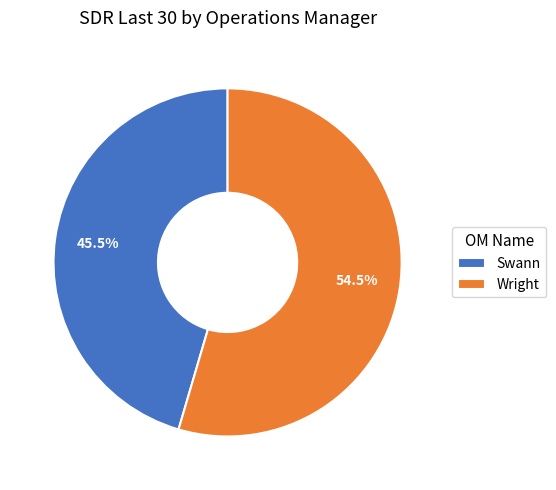

Count the number of slices in the pie.

2